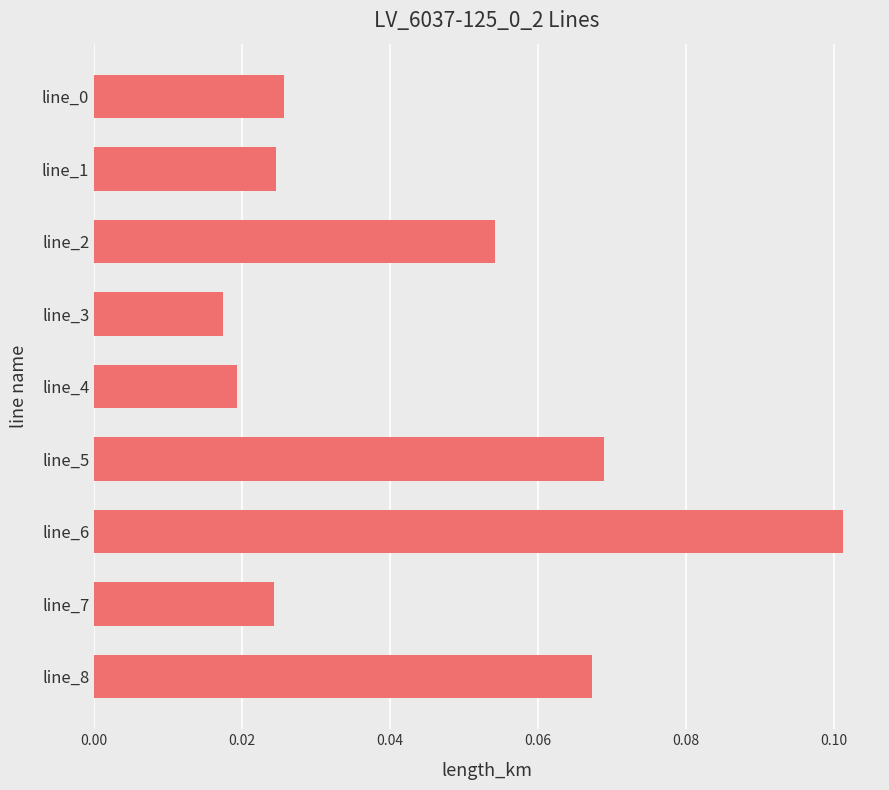

How many values are between 0 and 1?

9